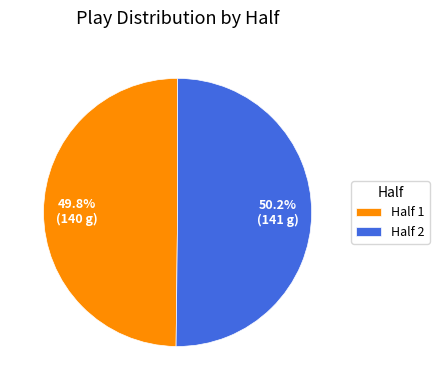

Is there a majority slice in this chart?

Yes